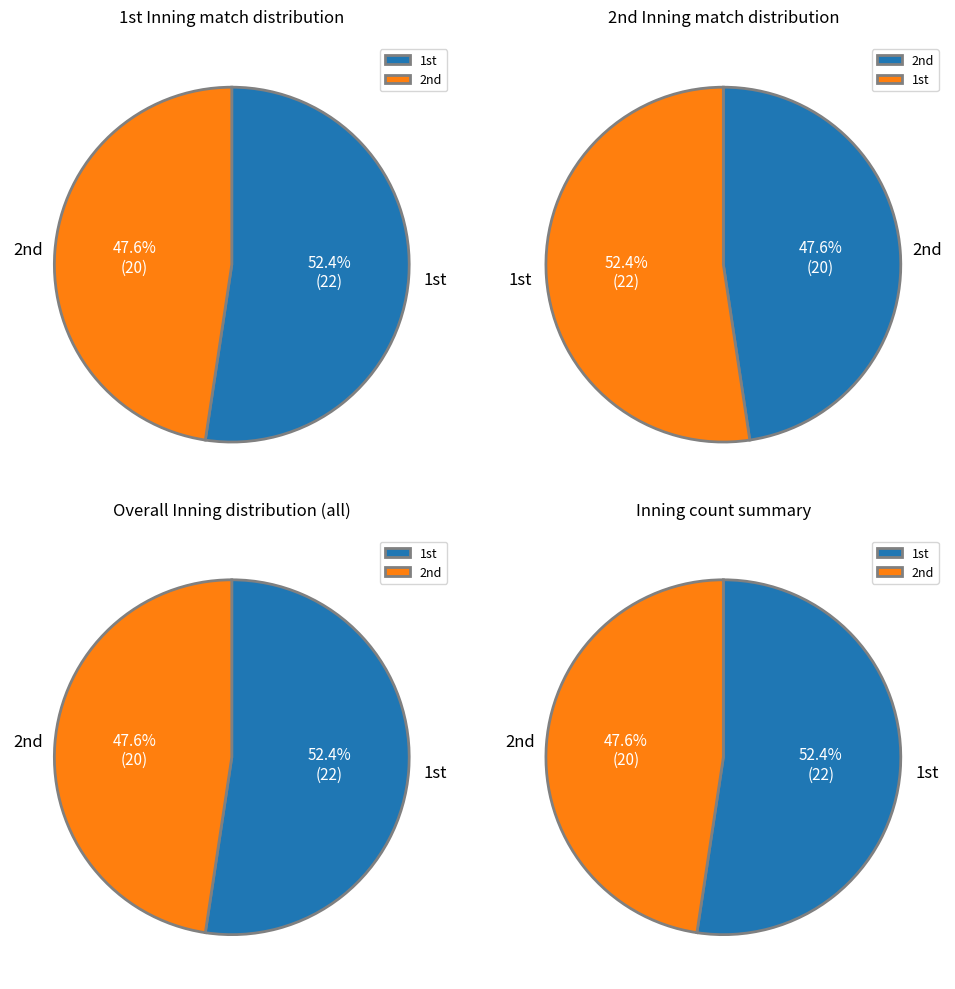

Rank the categories by value from highest to lowest.

1st, 2nd